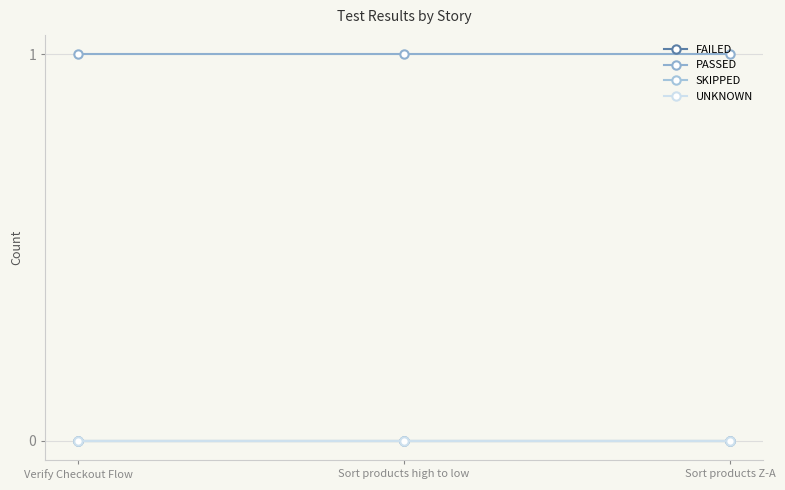

What position from the right is Verify Checkout Flow?

3